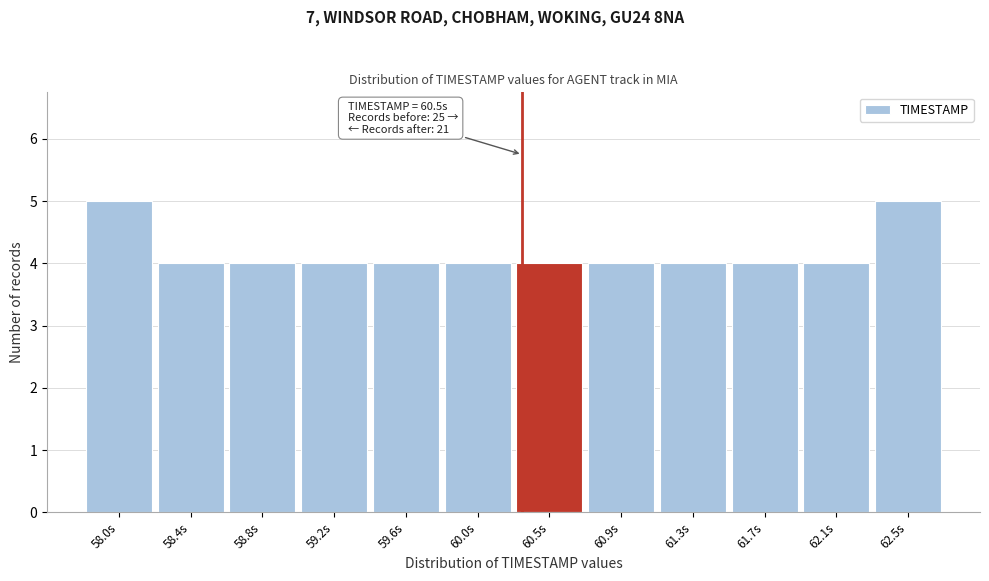

Reading left to right, what are all the values shown in this chart?

58.0s=5	58.4s=4	58.8s=4	59.2s=4	59.6s=4	60.0s=4	60.5s=4	60.9s=4	61.3s=4	61.7s=4	62.1s=4	62.5s=5